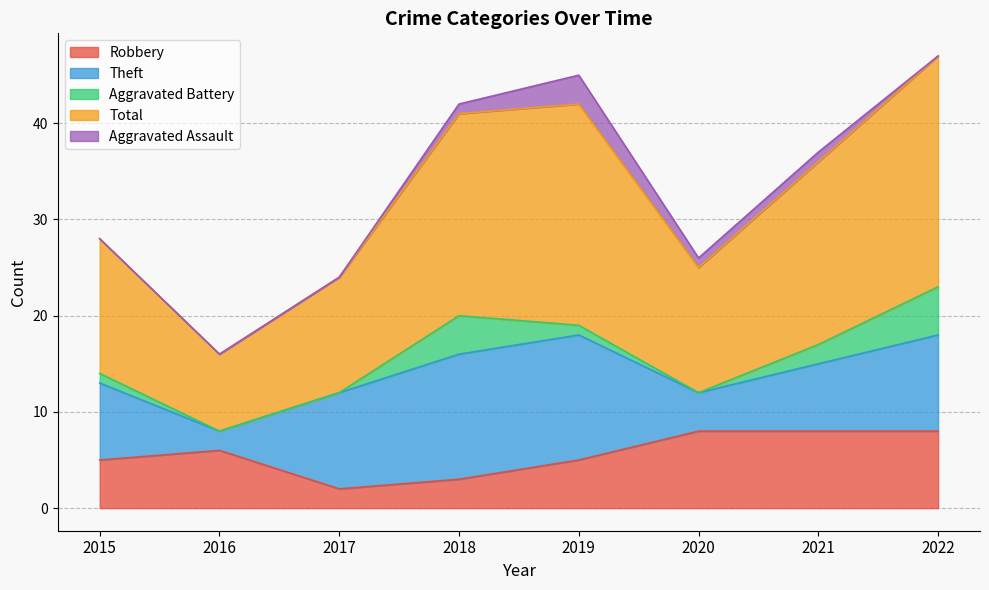

What is the maximum value shown in the chart?

24